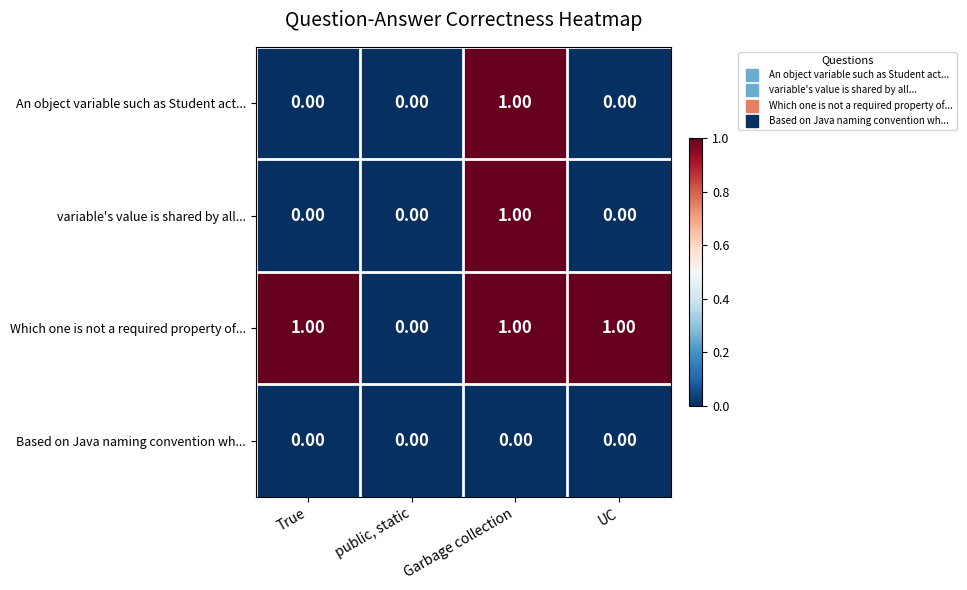

Which category has the highest value in the variable's value is shared by all... series?

Garbage collection